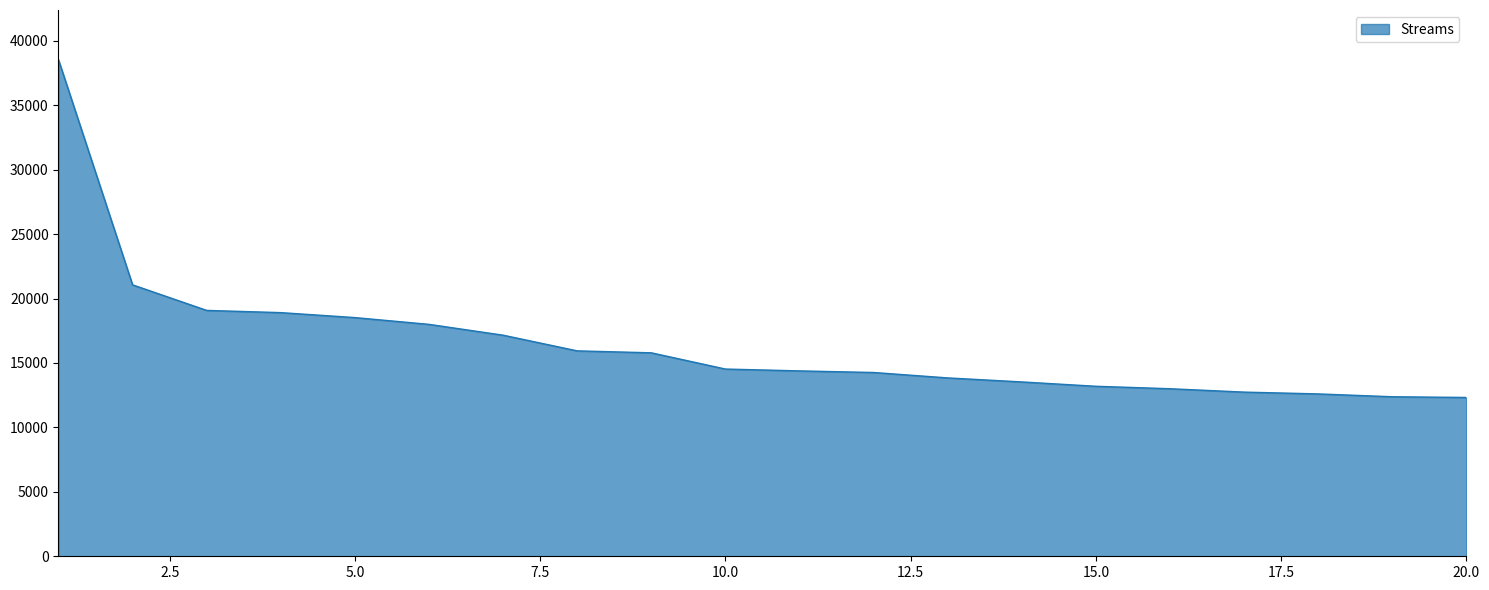

What is the difference between the maximum and minimum values?

26209